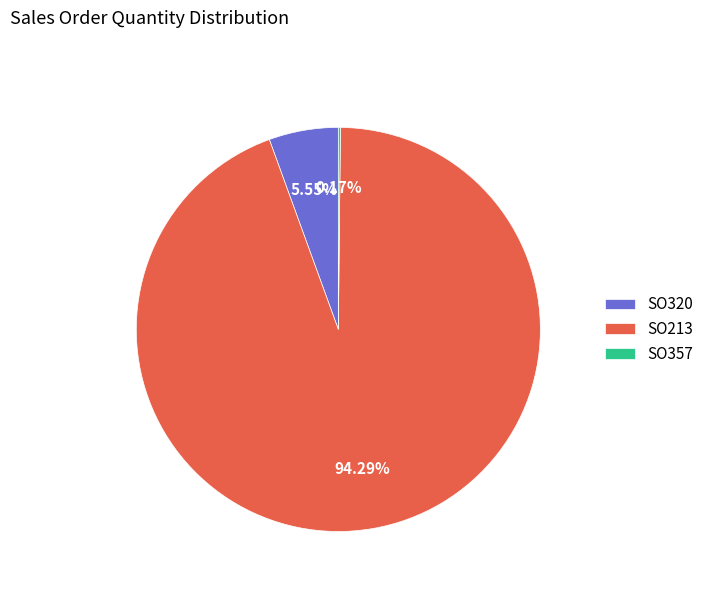

Which has a higher value, SO320 or SO213?

SO213